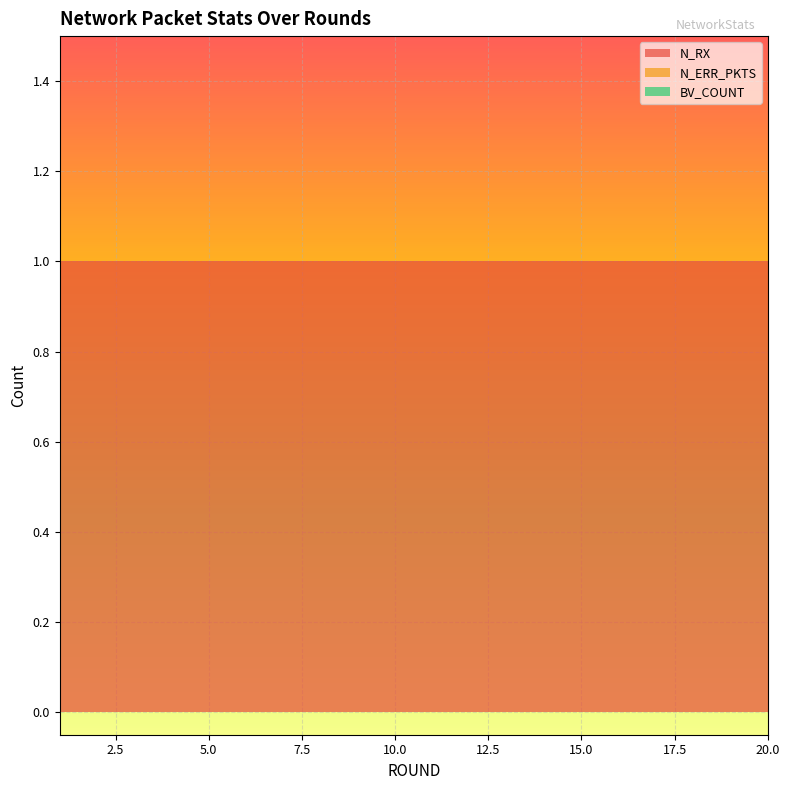

Reading right to left, extract all data points from this chart.

N_RX: 1	1	1	1	1	1	1	1	1	1	1	1	1	1	1	1	1	1	1	1
N_ERR_PKTS: 0	0	0	0	0	0	0	0	0	0	0	0	0	0	0	0	0	0	0	0
BV_COUNT: 0	0	0	0	0	0	0	0	0	0	0	0	0	0	0	0	0	0	0	0